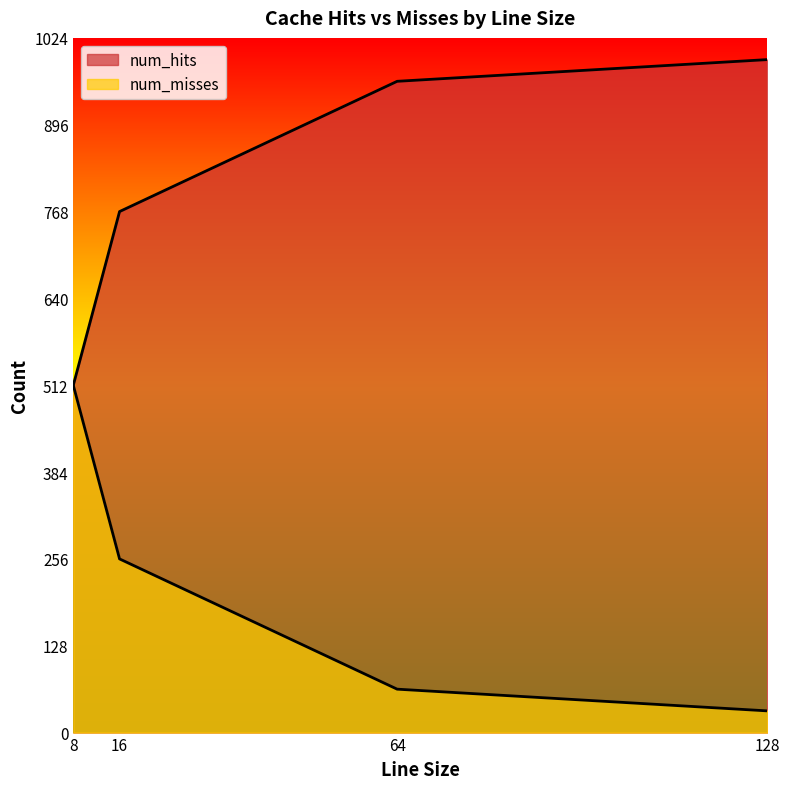

Which has a higher value, 64 or 128?

128